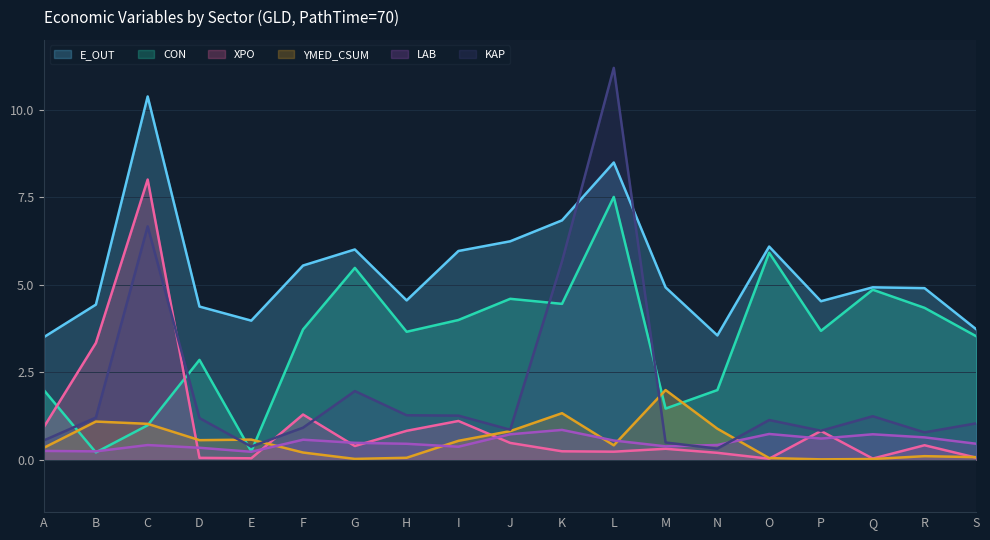

What are all the series names shown in the legend?

E_OUT, CON, XPO, YMED_CSUM, LAB, KAP